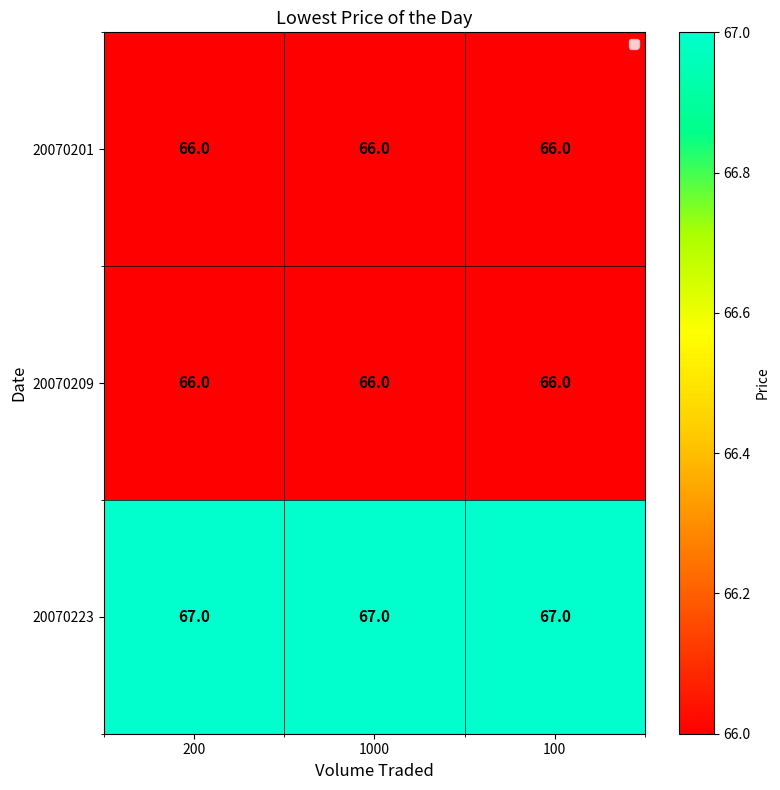

What is the sum of the 20070209 values at 200 and 100?

132